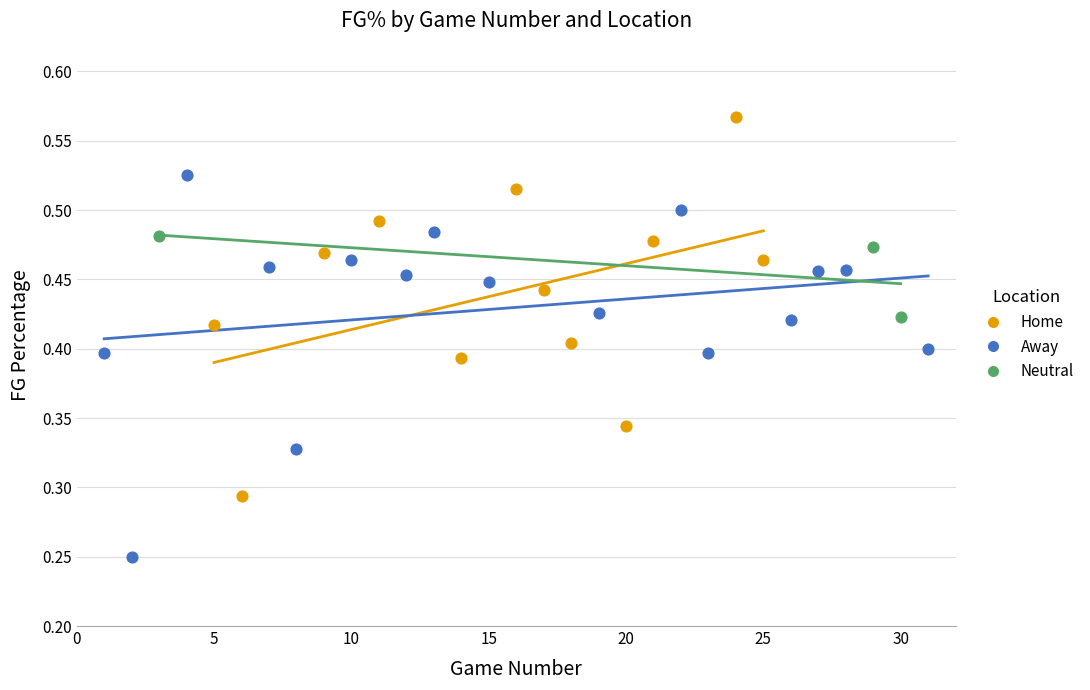

Which series contains the lowest Y value?

Away